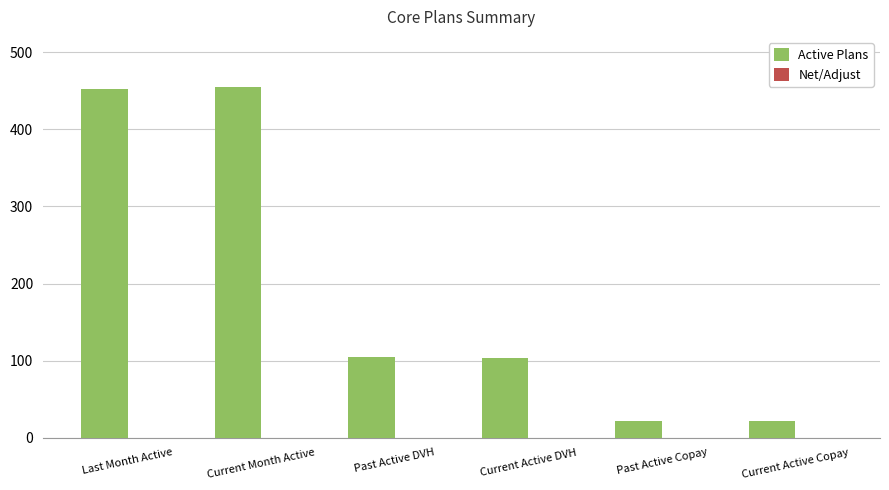

Between Last Month Active and Current Active Copay, which is larger?

Last Month Active